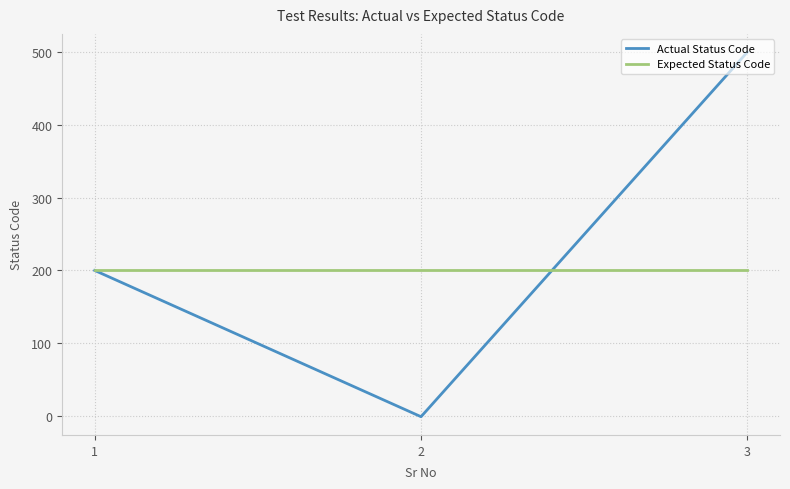

What is the total value across all series at 2?

199